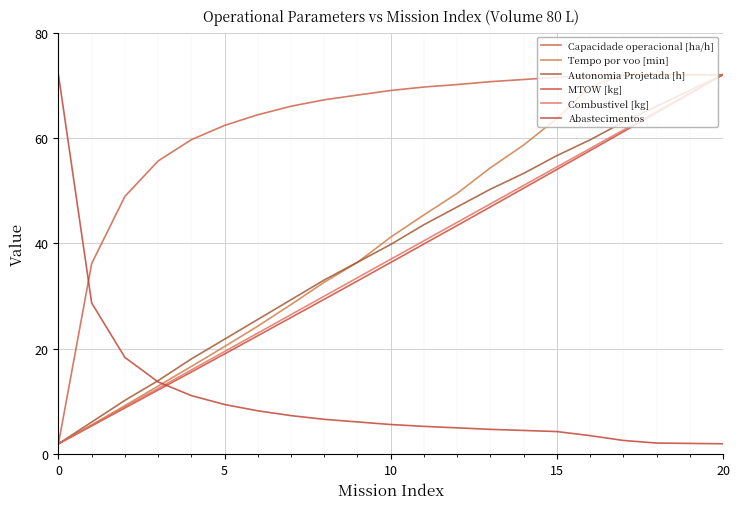

Does the chart display data point markers on the line(s)?

No